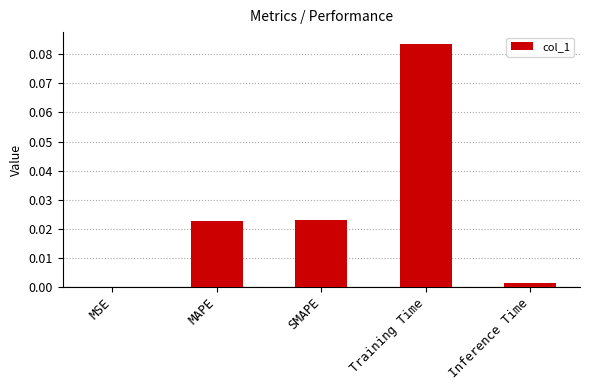

Which has a higher value, Training Time or Inference Time?

Training Time